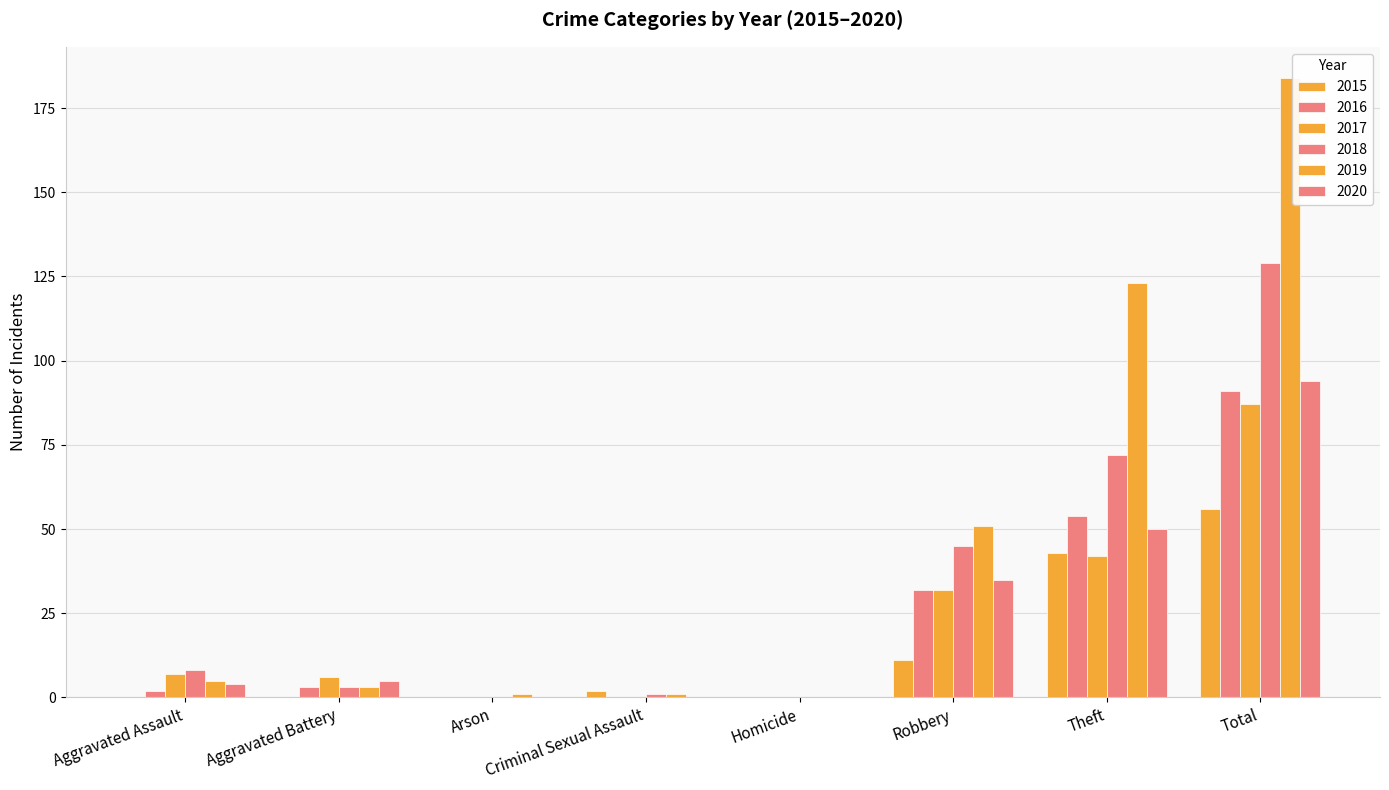

What is the label of the 3rd bar from the right?

Robbery